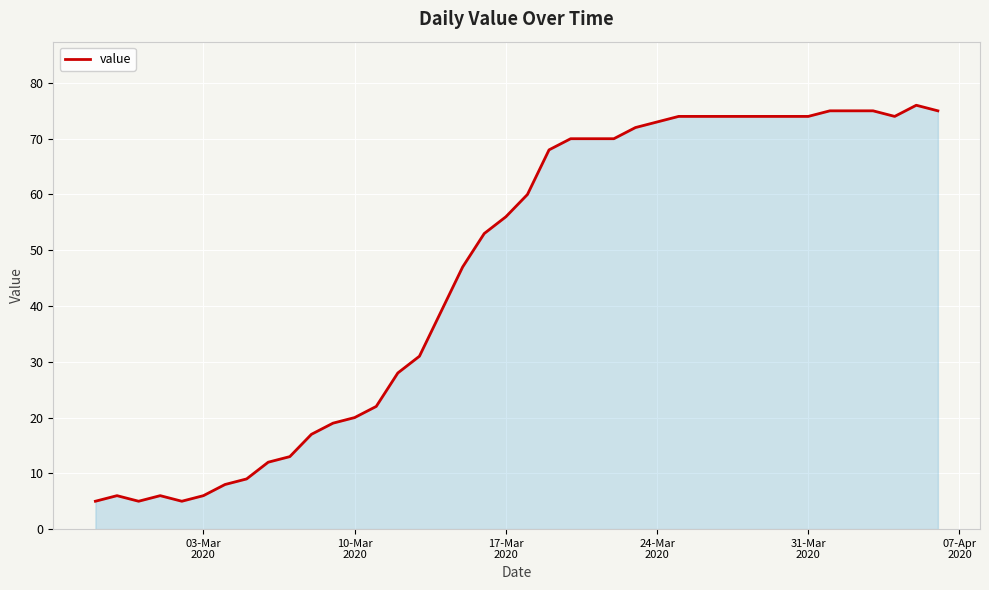

What is the greatest value displayed?

76